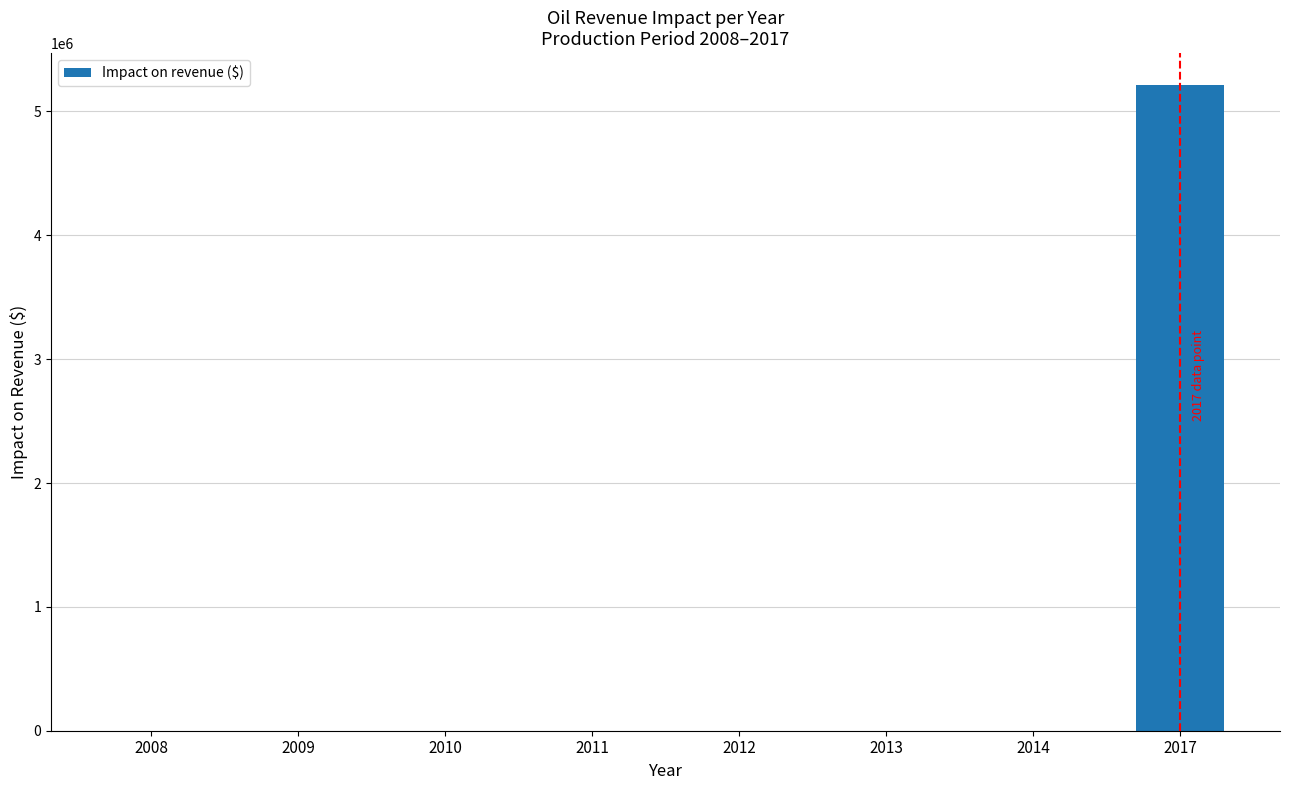

What is the difference between the values at 2017 and 2011?

5210459.1